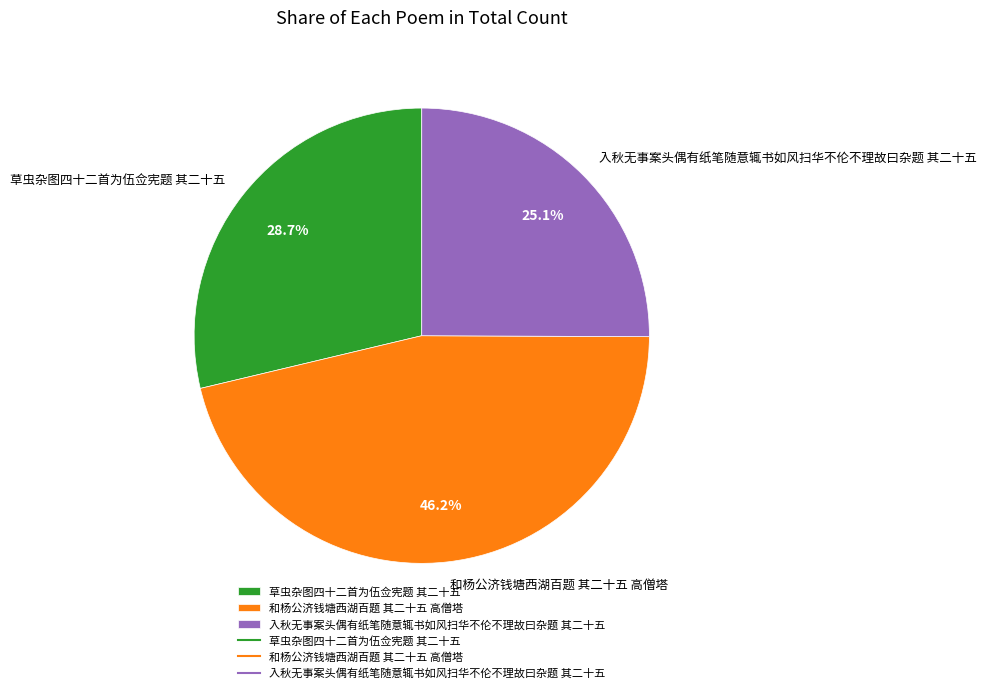

Does 草虫杂图四十二首为伍佥宪题 其二十五 account for over 50% of the chart?

No